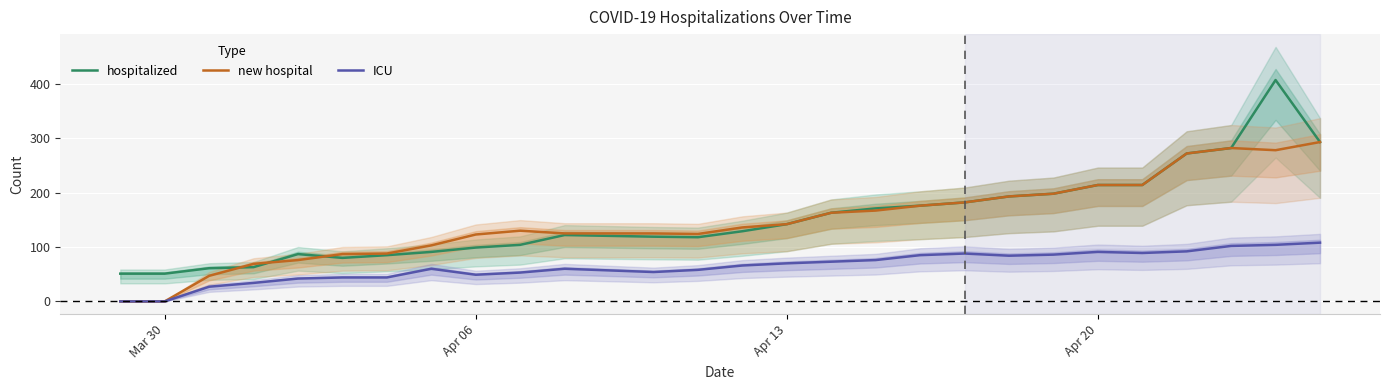

Is the value of hospitalized at Apr 20 greater than the value of new hospital at Apr 06?

Yes